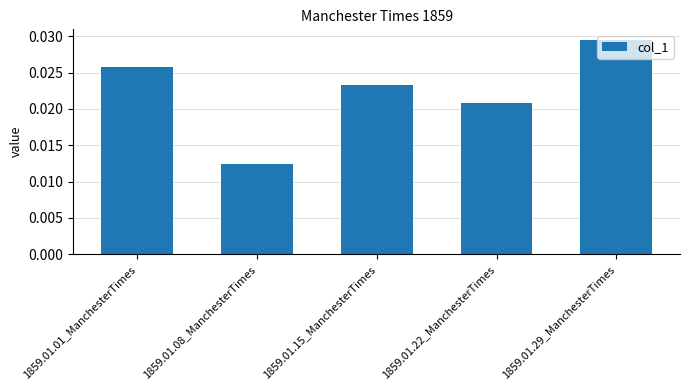

Which category has the lowest value across all series?

1859.01.08_ManchesterTimes